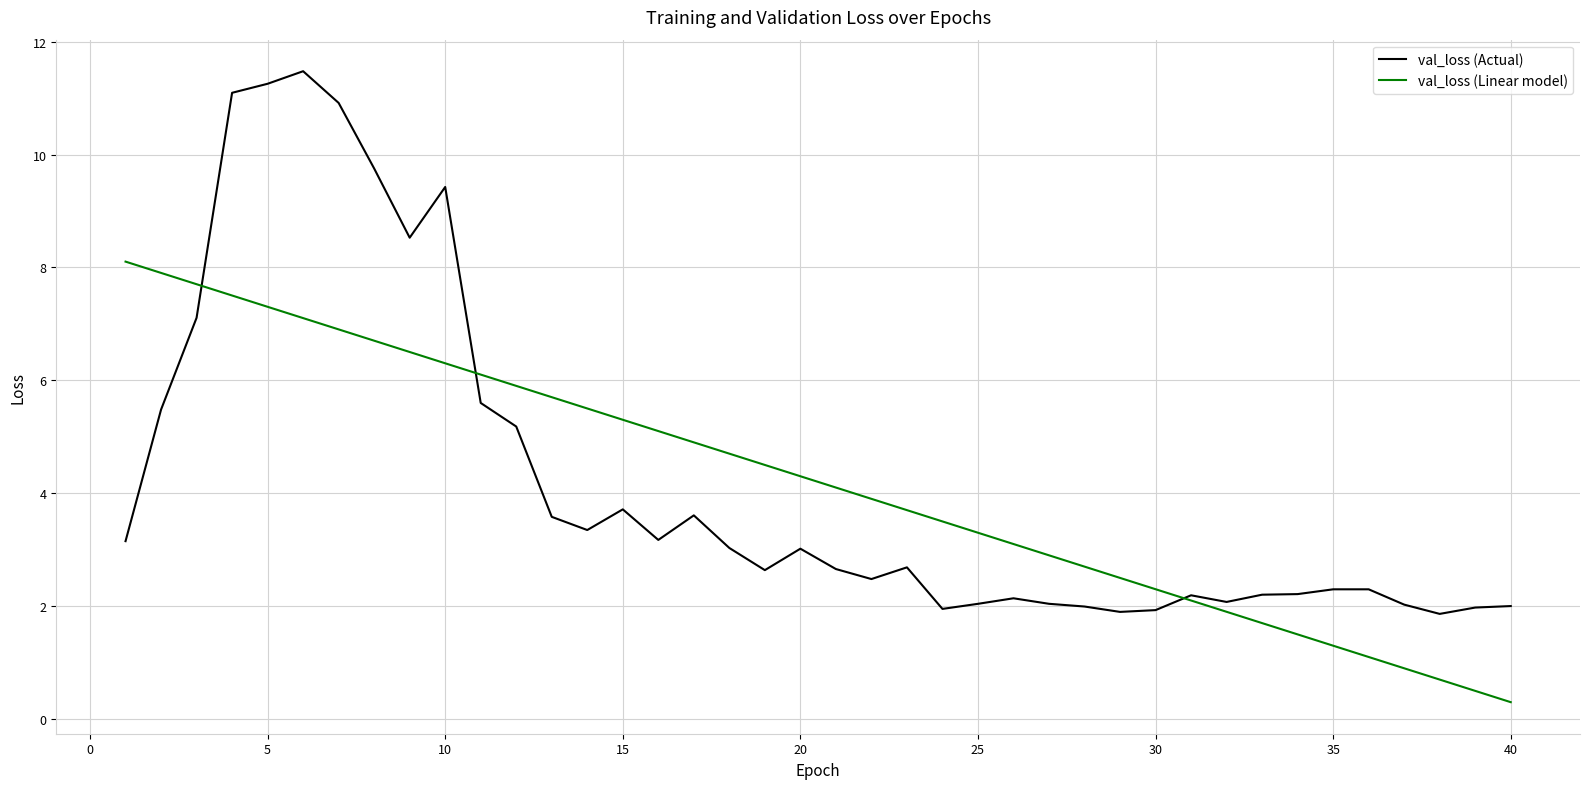

What is the maximum value for val_loss (Linear model)?

8.1